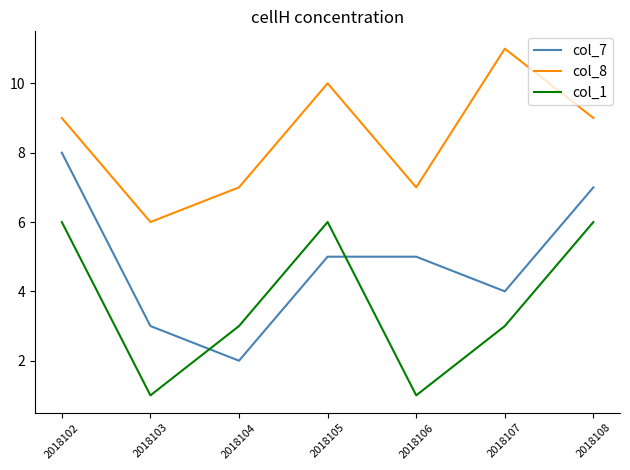

The col_8 series shows 7 at 2018104. True or false?

True